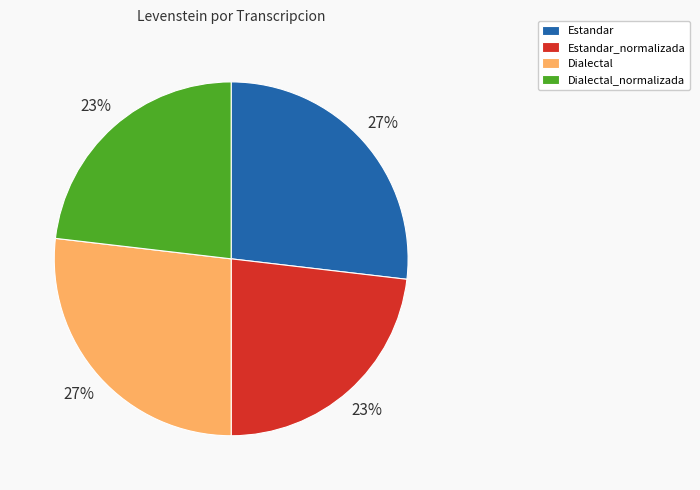

The Dialectal_normalizada slice represents 23% of the pie. True or false?

True